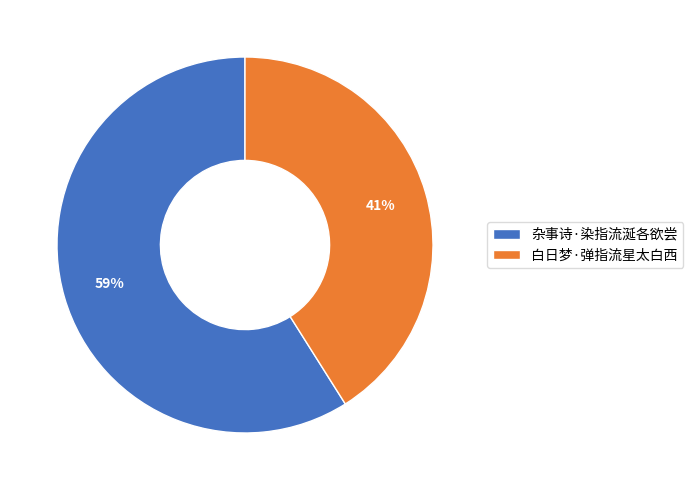

To the nearest percent, what is the combined percentage of 白日梦·弹指流星太白西 and 杂事诗·染指流涎各欲尝?

100%